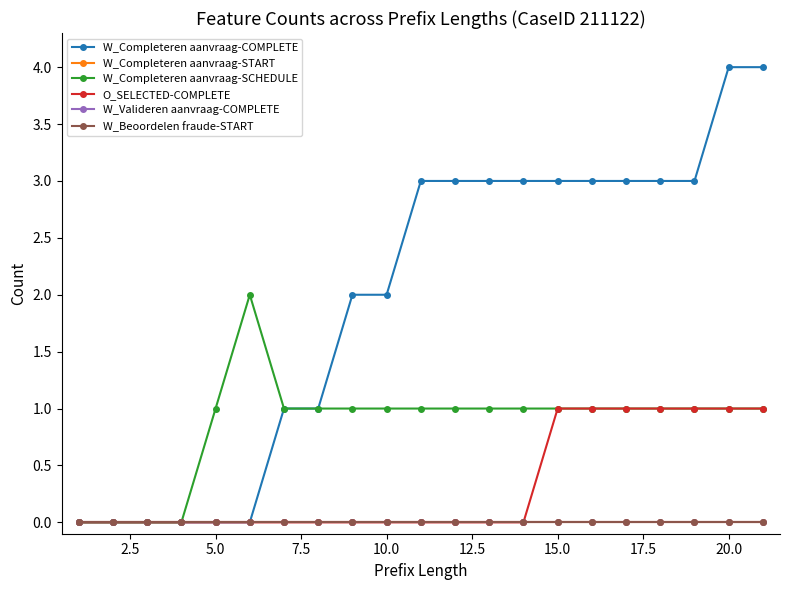

True or false: W_Completeren aanvraag-COMPLETE and W_Beoordelen fraude-START intersect in this chart.

False